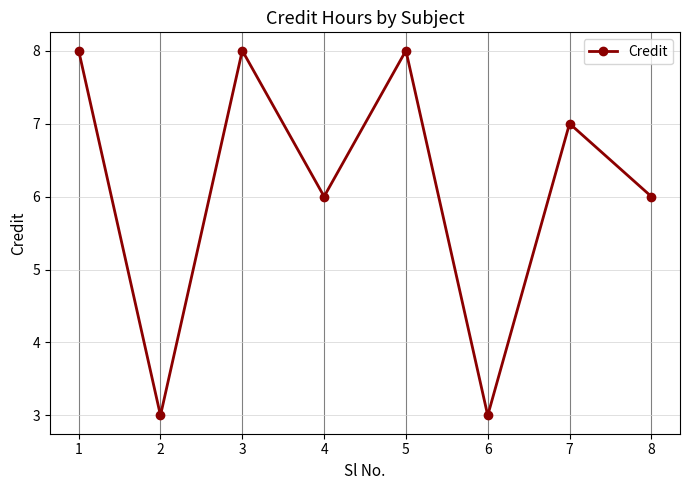

What is the sum of all values?

49